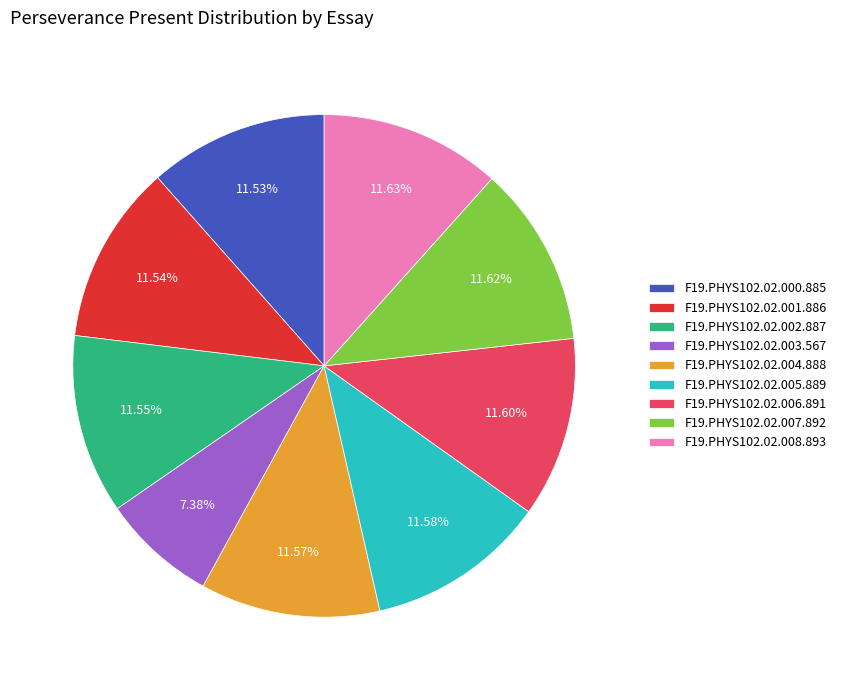

To the nearest percent, what portion does F19.PHYS102.02.003.567 represent?

7%